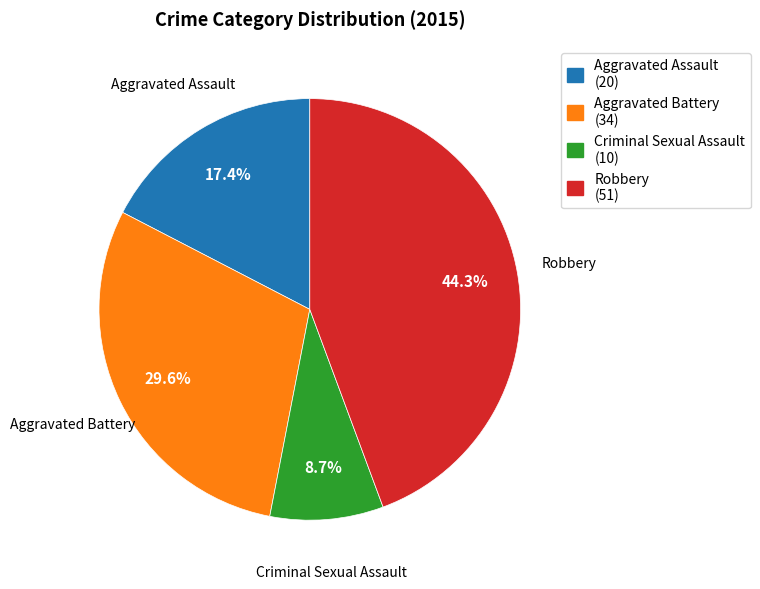

Is there a majority slice in this chart?

No